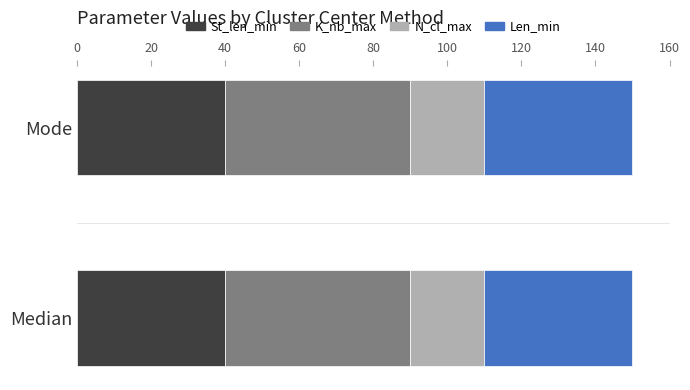

What is the approximate value of St_len_min at Median?

40